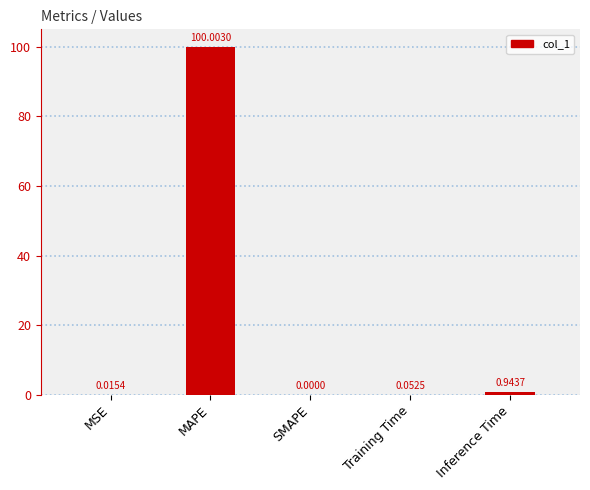

Which category has the highest value across all series?

MAPE